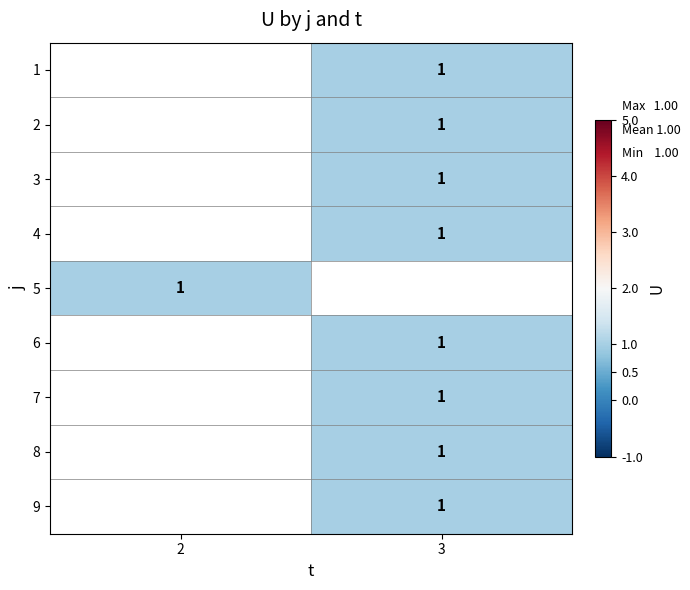

Rank the series by their maximum value, from lowest to highest.

1, 2, 3, 4, 5, 6, 7, 8, 9